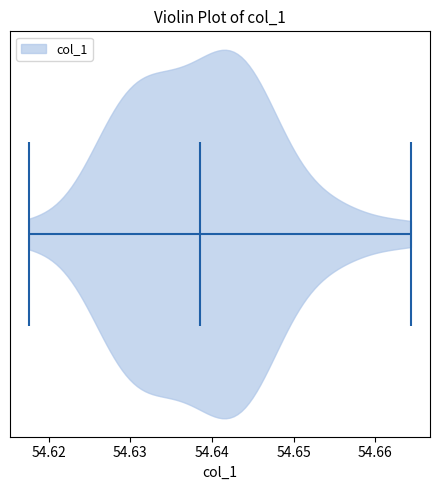

Read this violin plot against the x-axis: where its median line is, and the lowest and highest points the violin reaches. The values are not printed on the chart, so give them approximately, as read against the axis.

median line 54.639, lowest point 54.618, highest point 54.664